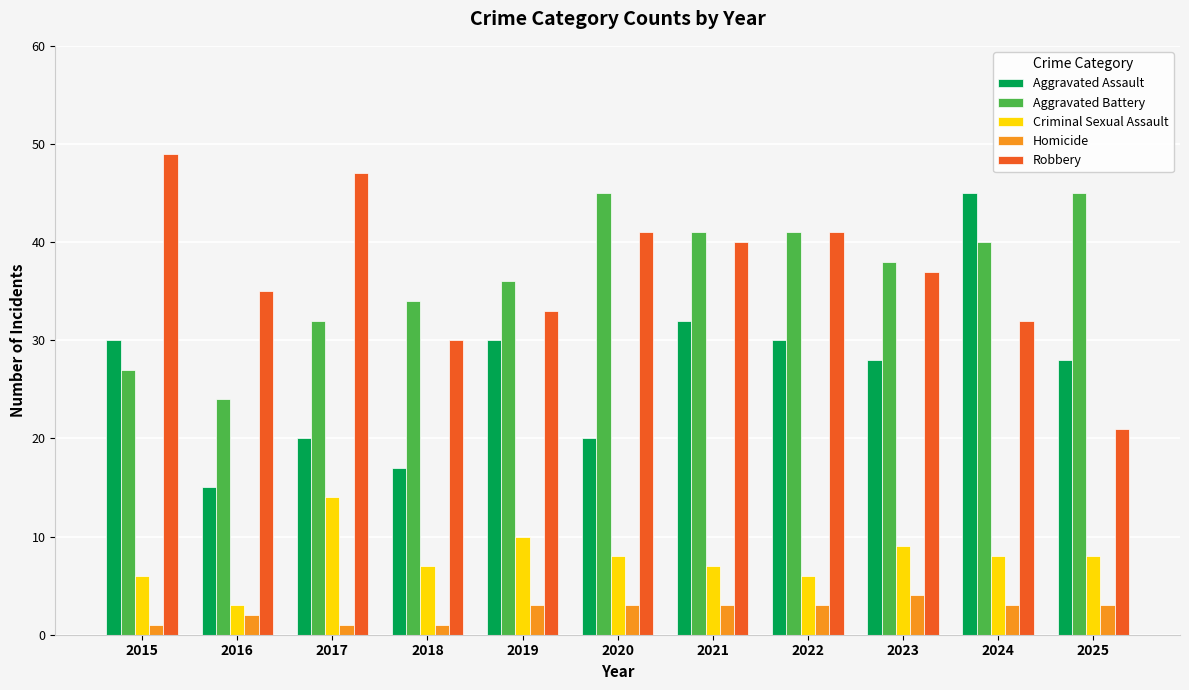

What is the difference between the maximum and minimum values in the Criminal Sexual Assault series?

11